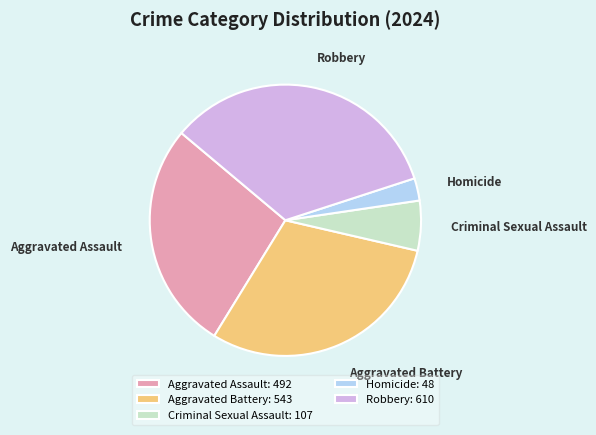

Do Aggravated Battery and Aggravated Assault together represent more than half of the pie?

Yes